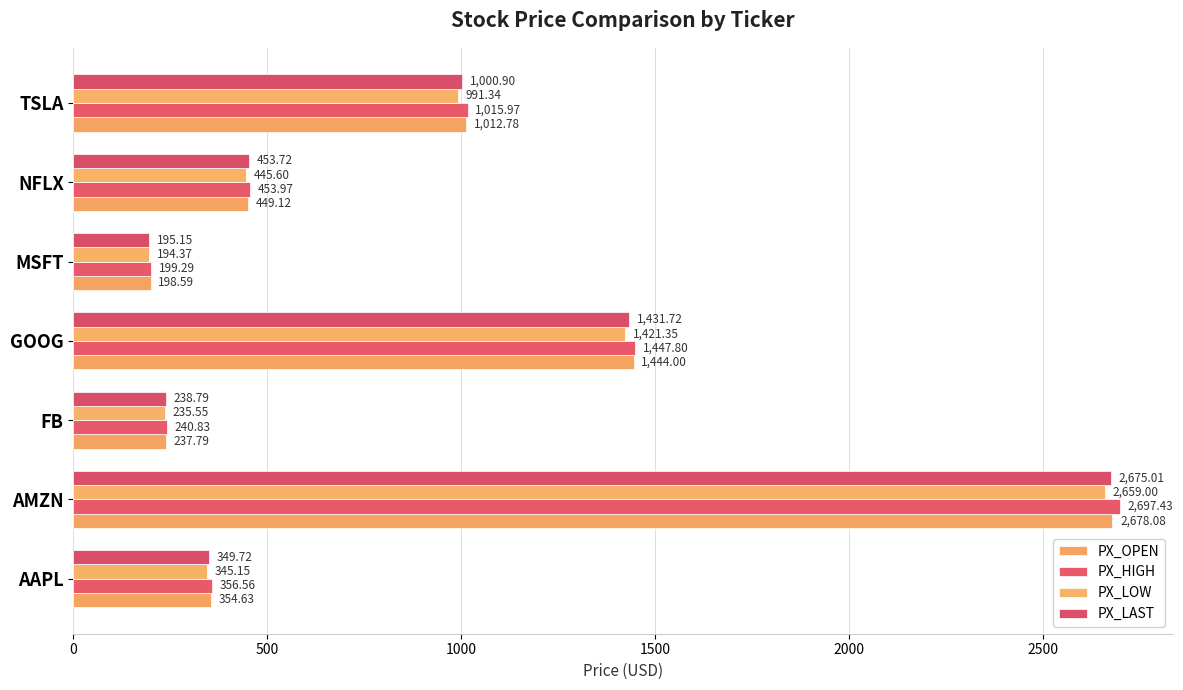

At how many categories does at least one series exceed 614?

3